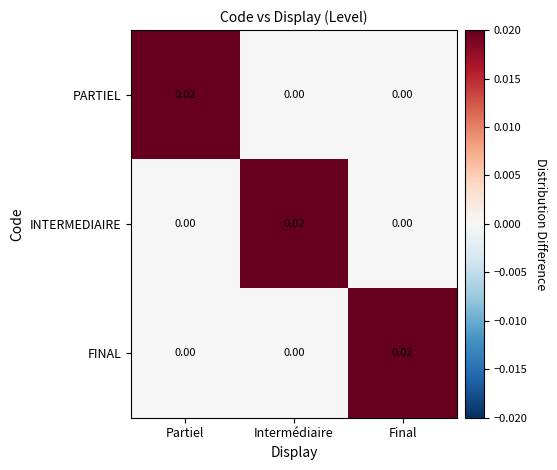

How many values in INTERMEDIAIRE are above zero?

1